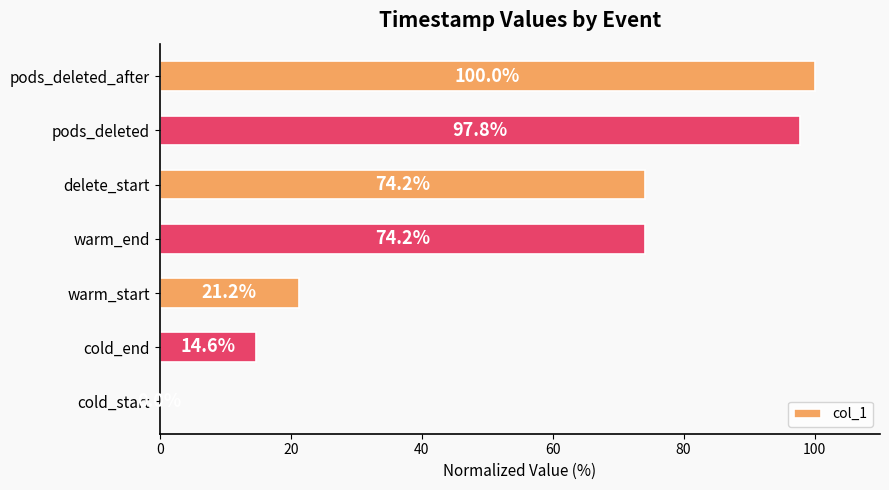

What is the average value?

54.6